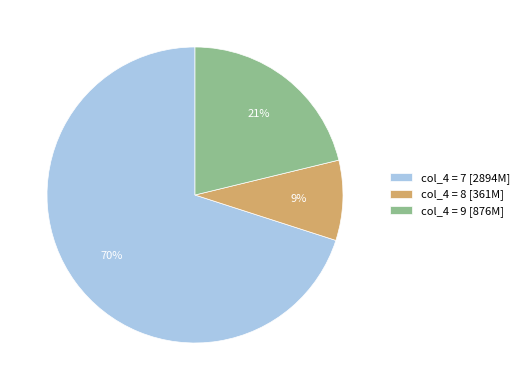

Between col_4 = 7 [2894M] and col_4 = 9 [876M], which is larger?

col_4 = 7 [2894M]